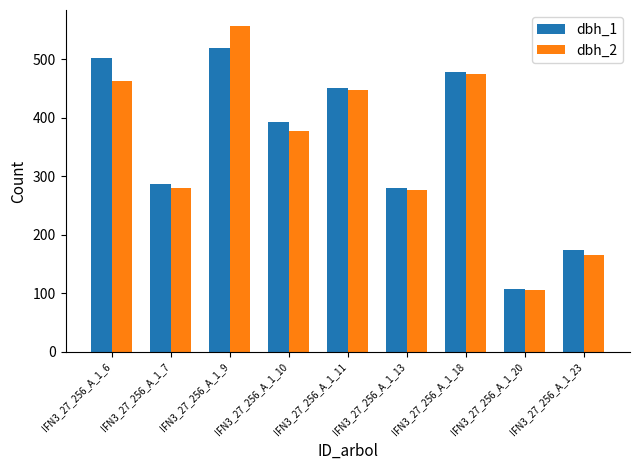

Reading left to right, extract all data points from this chart.

dbh_1: IFN3_27_256_A_1_6=502	IFN3_27_256_A_1_7=287	IFN3_27_256_A_1_9=519	IFN3_27_256_A_1_10=392	IFN3_27_256_A_1_11=450	IFN3_27_256_A_1_13=280	IFN3_27_256_A_1_18=478	IFN3_27_256_A_1_20=108	IFN3_27_256_A_1_23=174
dbh_2: IFN3_27_256_A_1_6=463	IFN3_27_256_A_1_7=280	IFN3_27_256_A_1_9=556	IFN3_27_256_A_1_10=377	IFN3_27_256_A_1_11=447	IFN3_27_256_A_1_13=277	IFN3_27_256_A_1_18=474	IFN3_27_256_A_1_20=105	IFN3_27_256_A_1_23=165